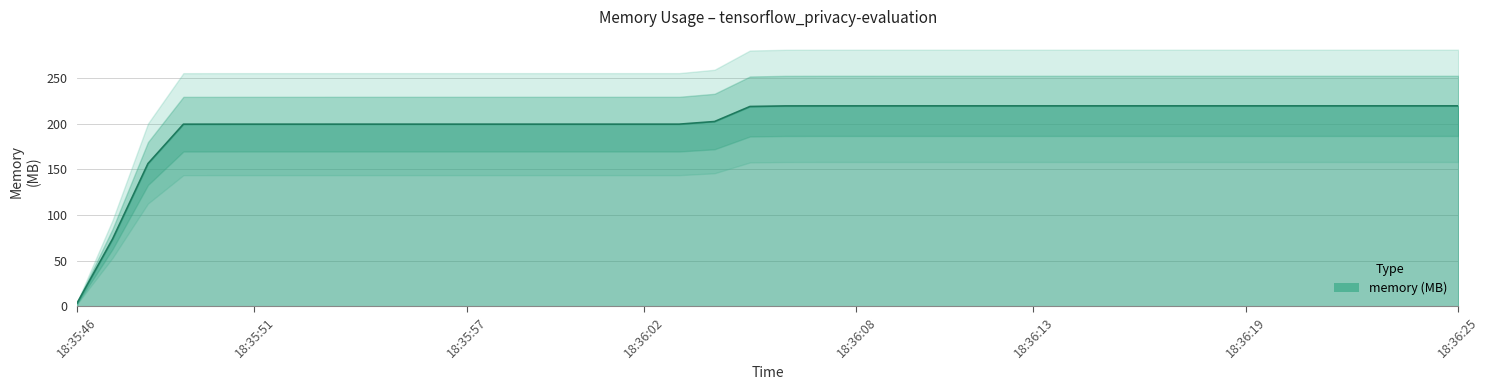

At which label does the data first exceed 219?

18:36:06